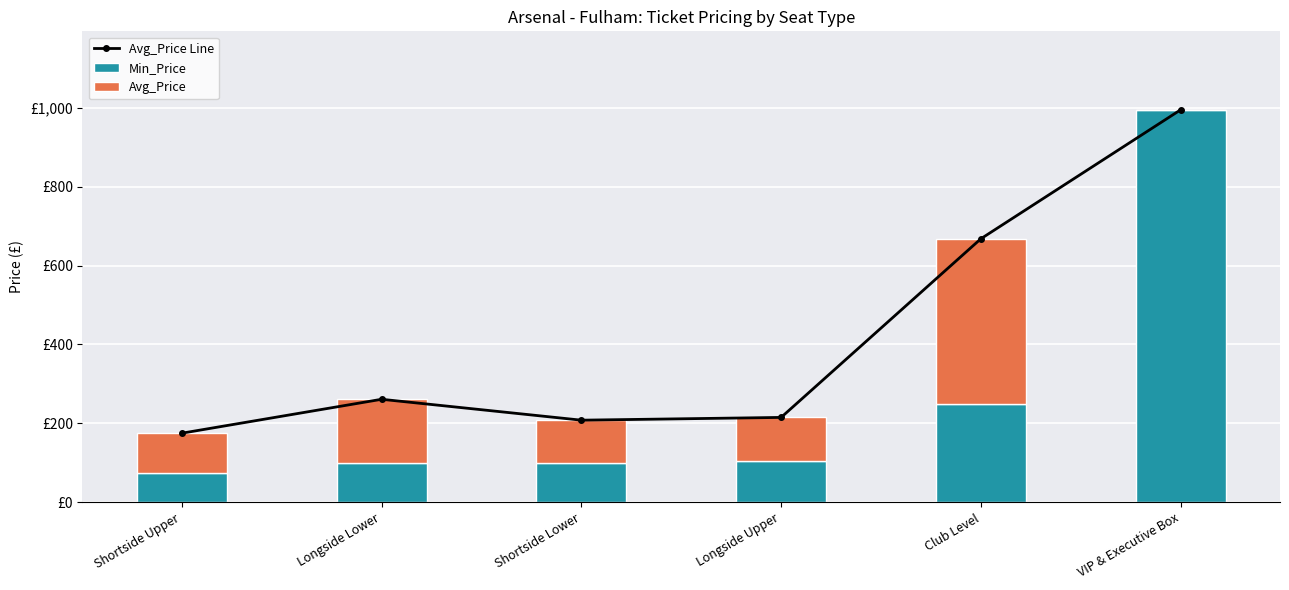

What is the value of the Min_Price bar at the 6th from the left?

995